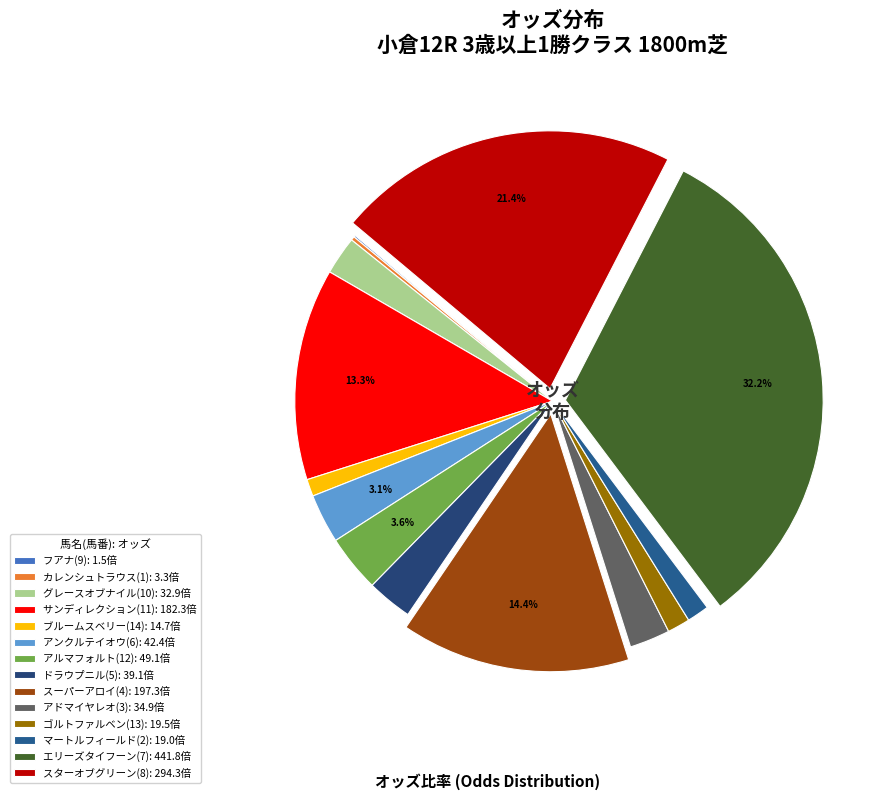

How many segments does this pie chart have?

14